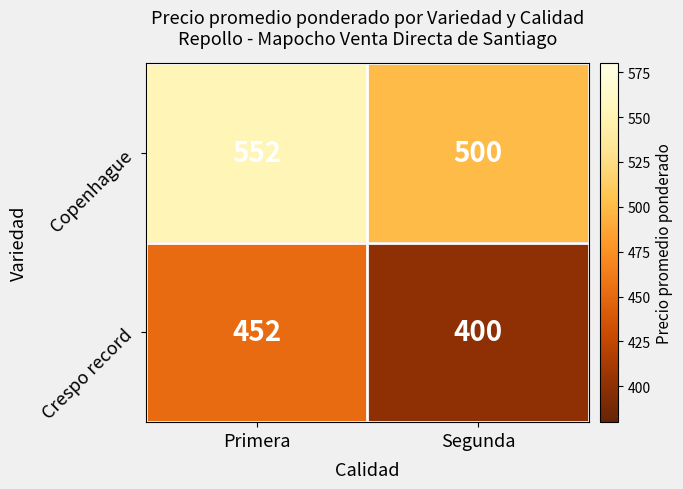

What is the total value across all series at Primera?

1004